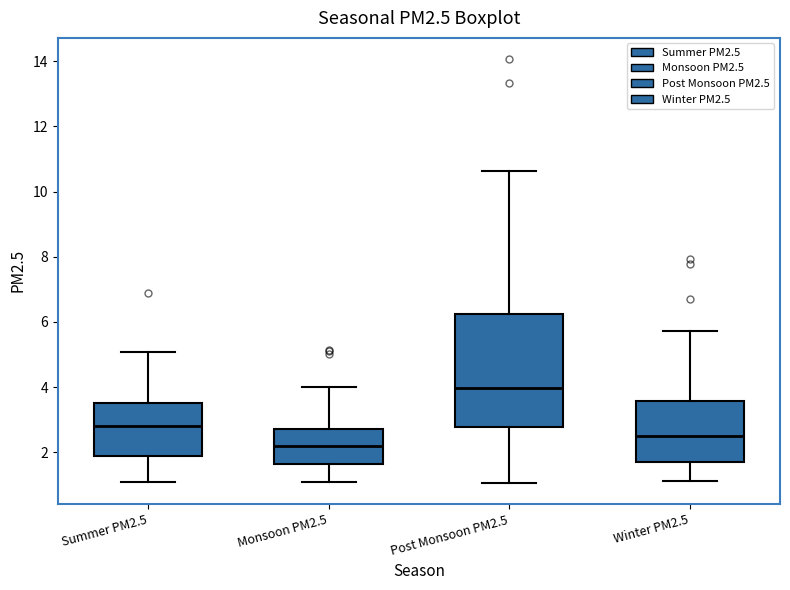

Which box's median line is the highest?

Post Monsoon PM2.5